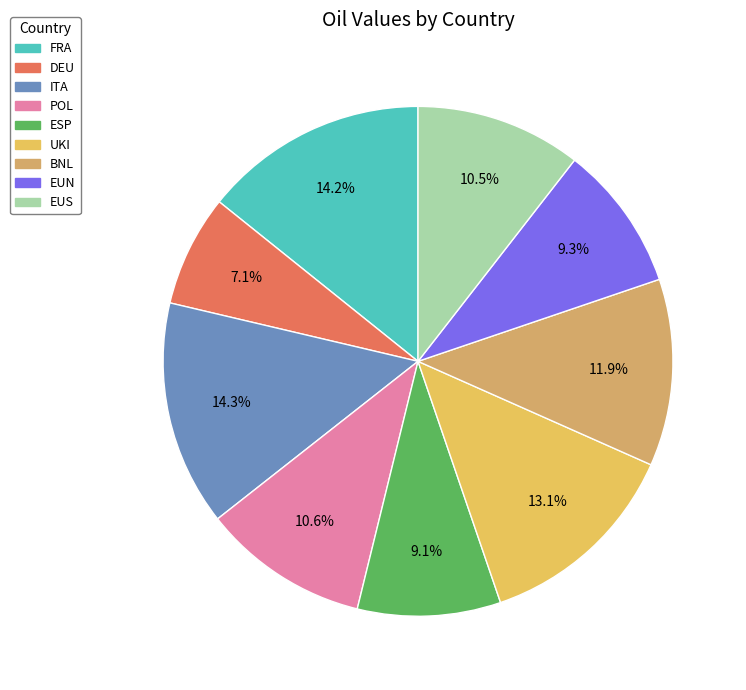

True or false: UKI accounts for 13% of the total.

True